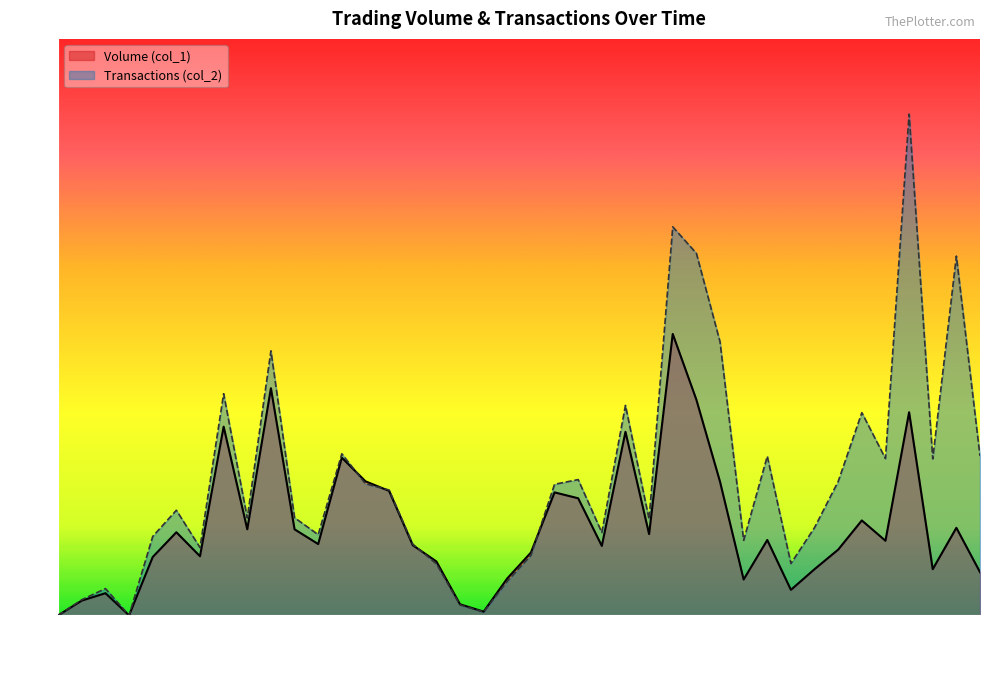

Is it true that Transactions (col_2) equals 263780 at 99/11/02?

True